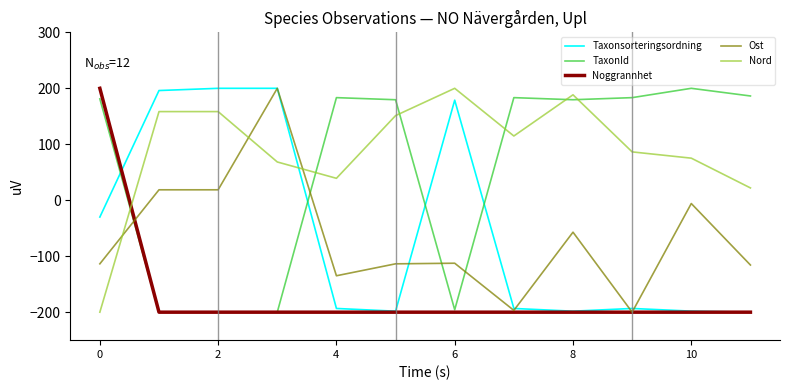

What is the minimum value shown in the chart?

-200.0